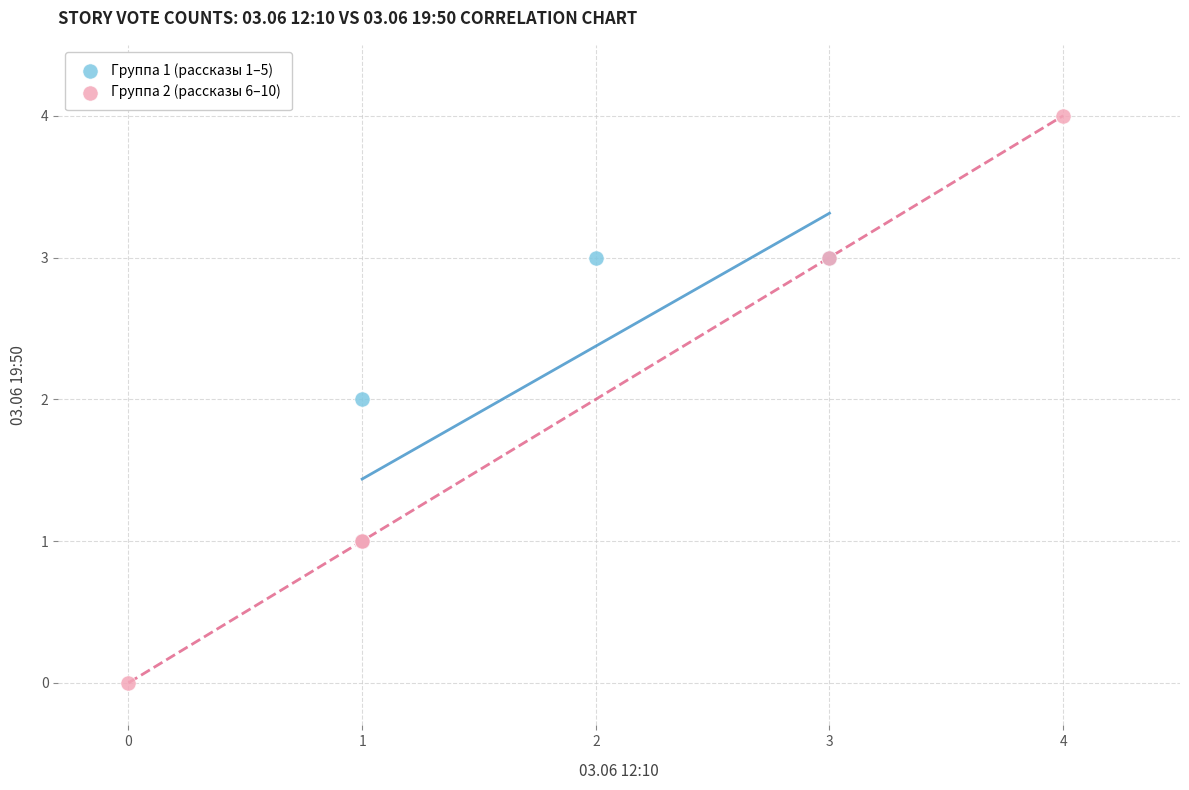

Which series contains the highest Y value?

Группа 2 (рассказы 6–10)